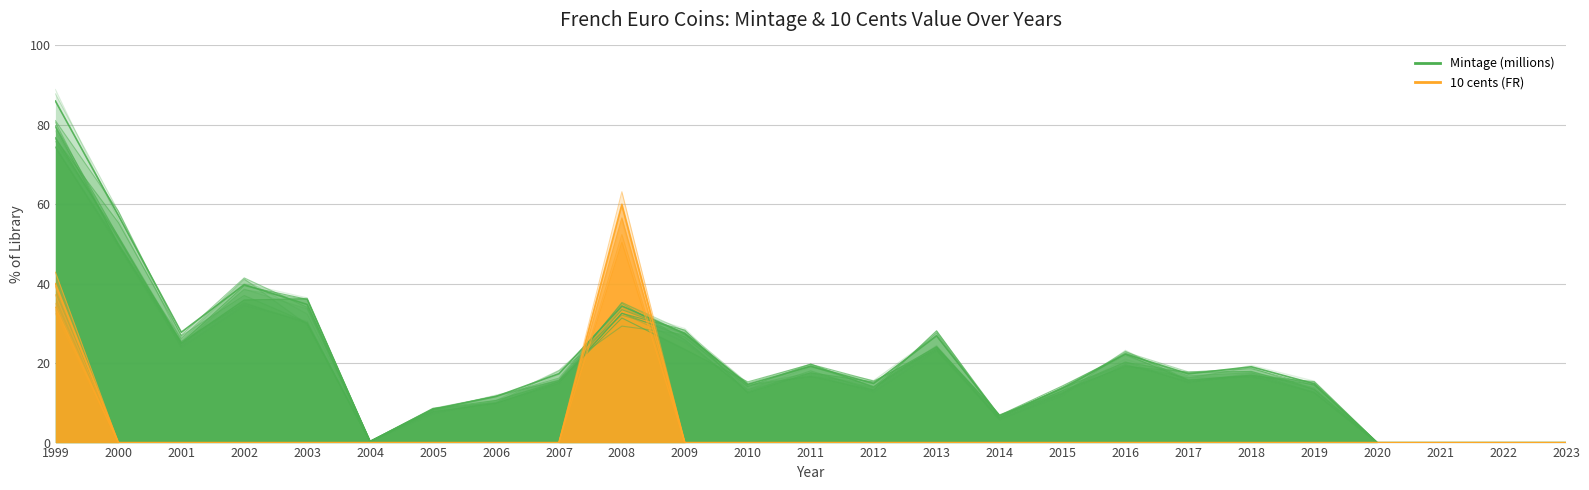

At which category is the sum across all series the highest?

1999